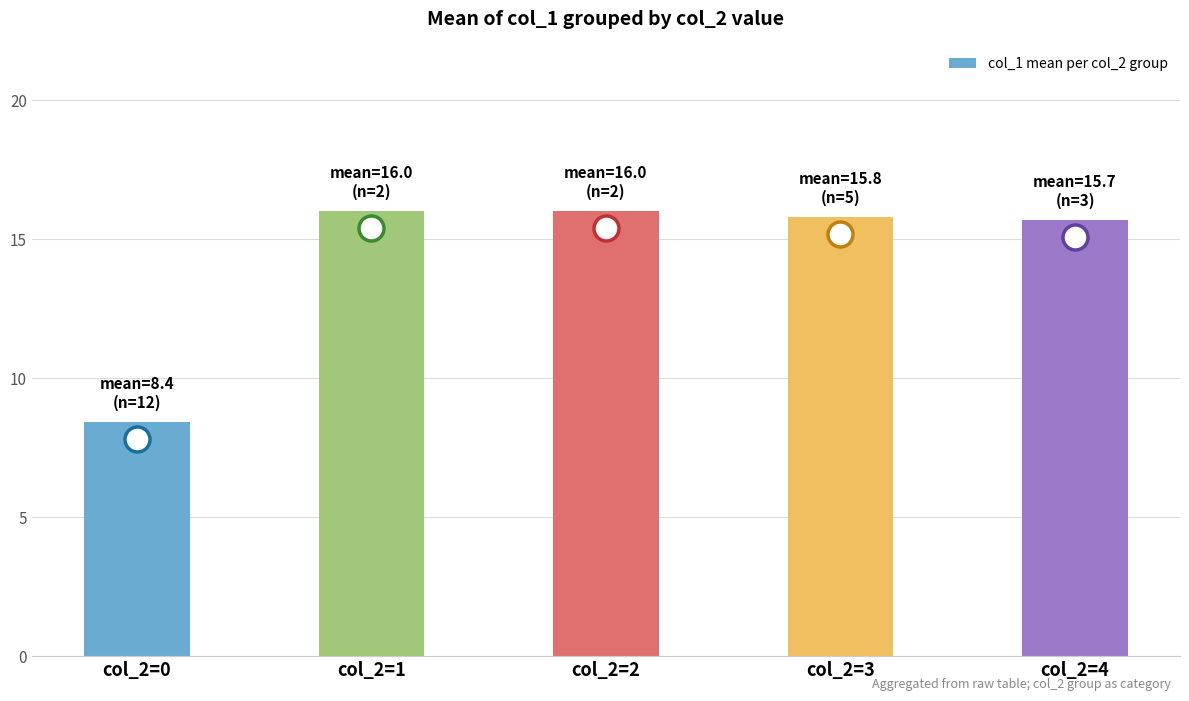

What is the ratio of the value at col_2=2 to the value at col_2=3?

1.0